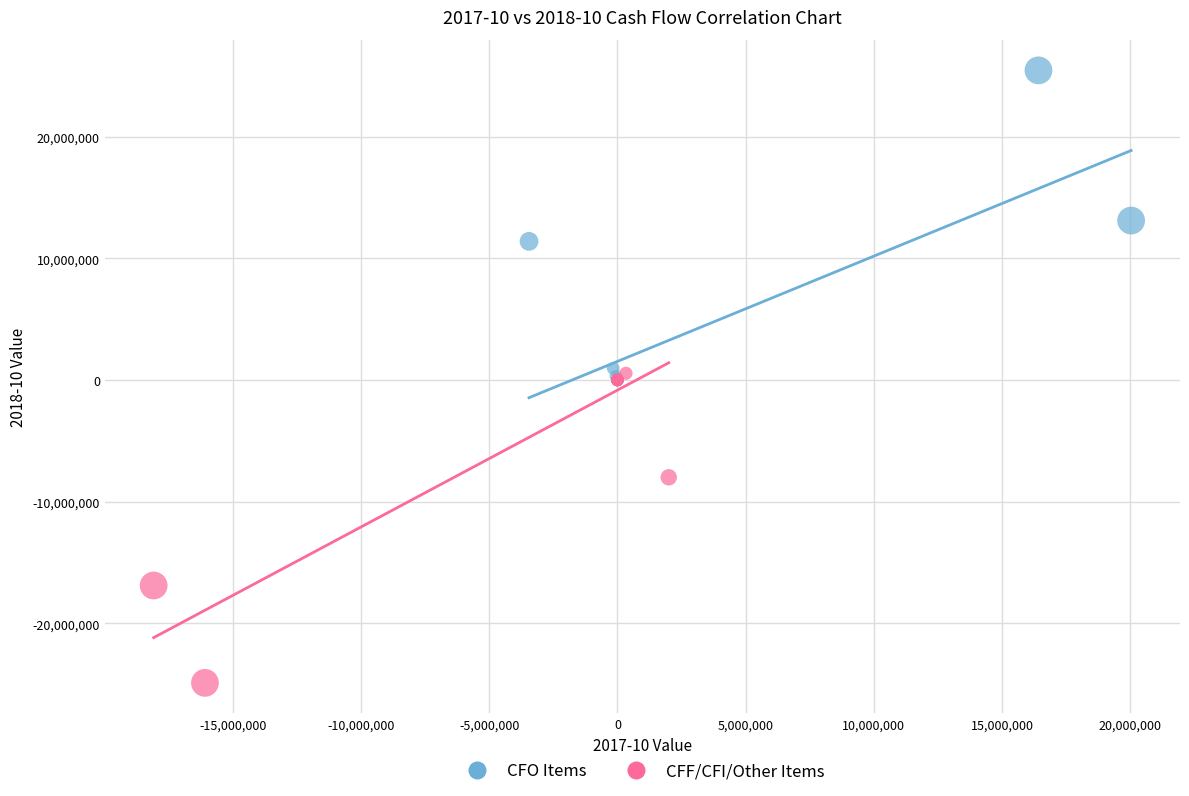

Which series contains the lowest Y value?

CFF/CFI/Other Items